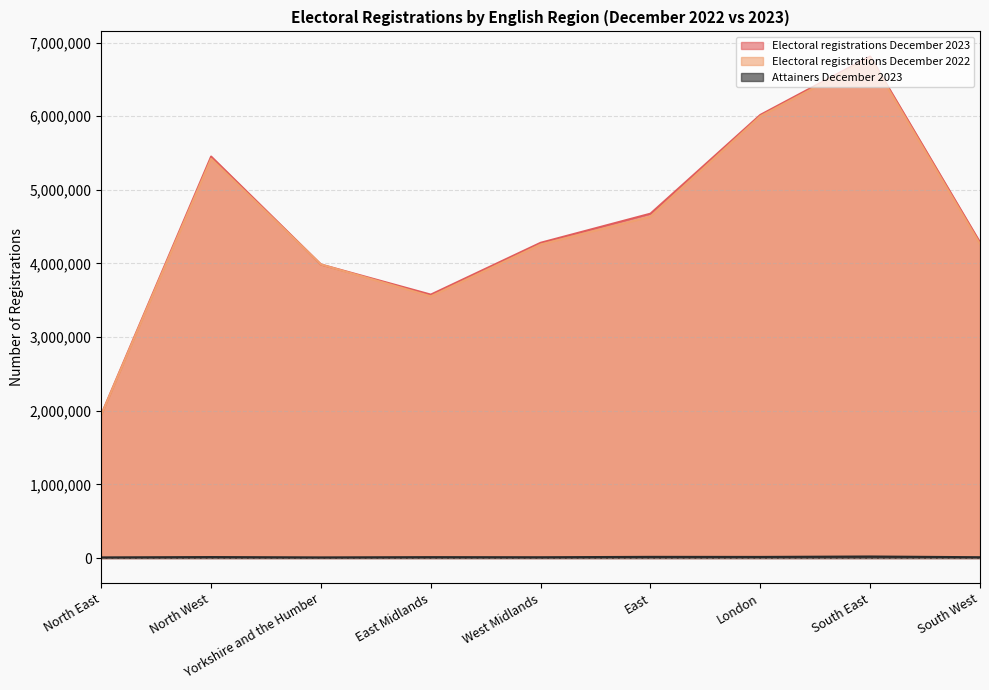

What is the difference between the highest and lowest values at North East?

1938789